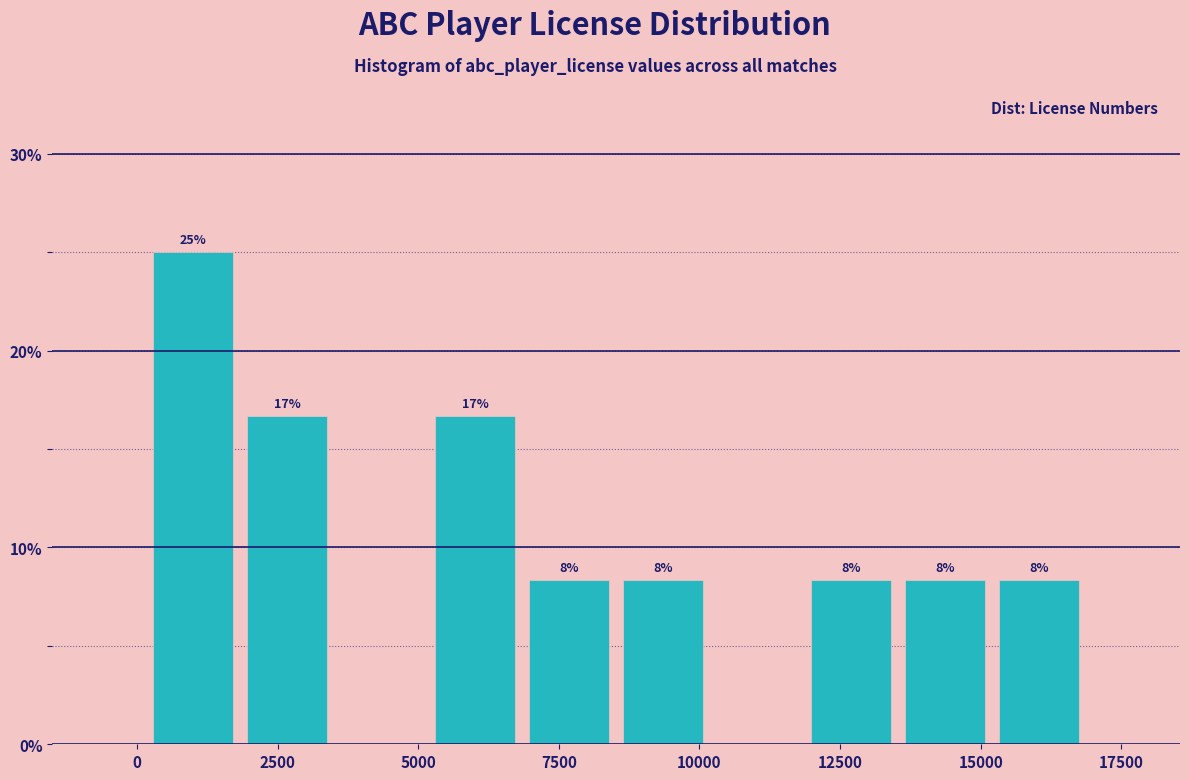

Around what value on the x-axis is the tallest bar? Give the approximate position of its centre, as read against the axis.

1000